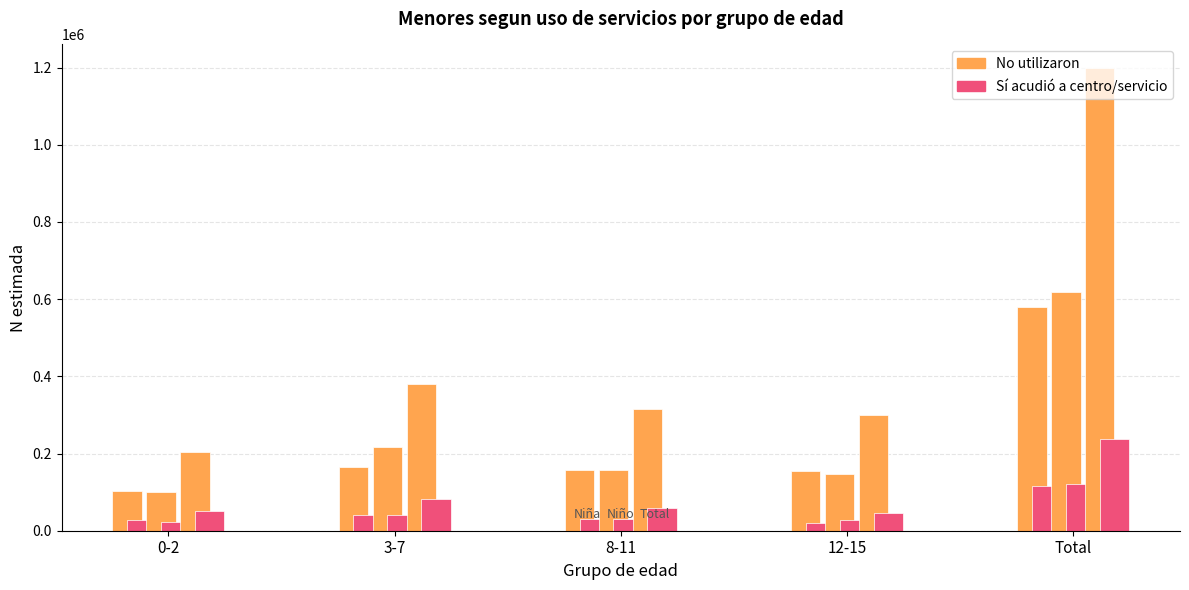

Are the bars grouped side by side (vs. stacked)?

Yes